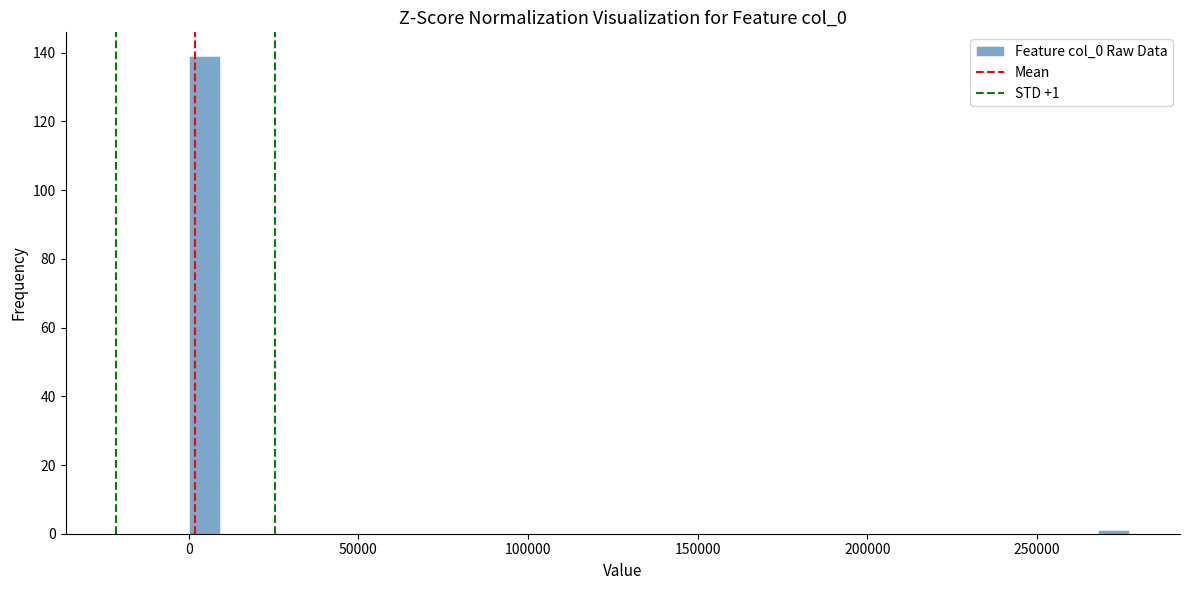

Around what value on the x-axis is the tallest bar? Give the approximate position of its centre, as read against the axis.

5000